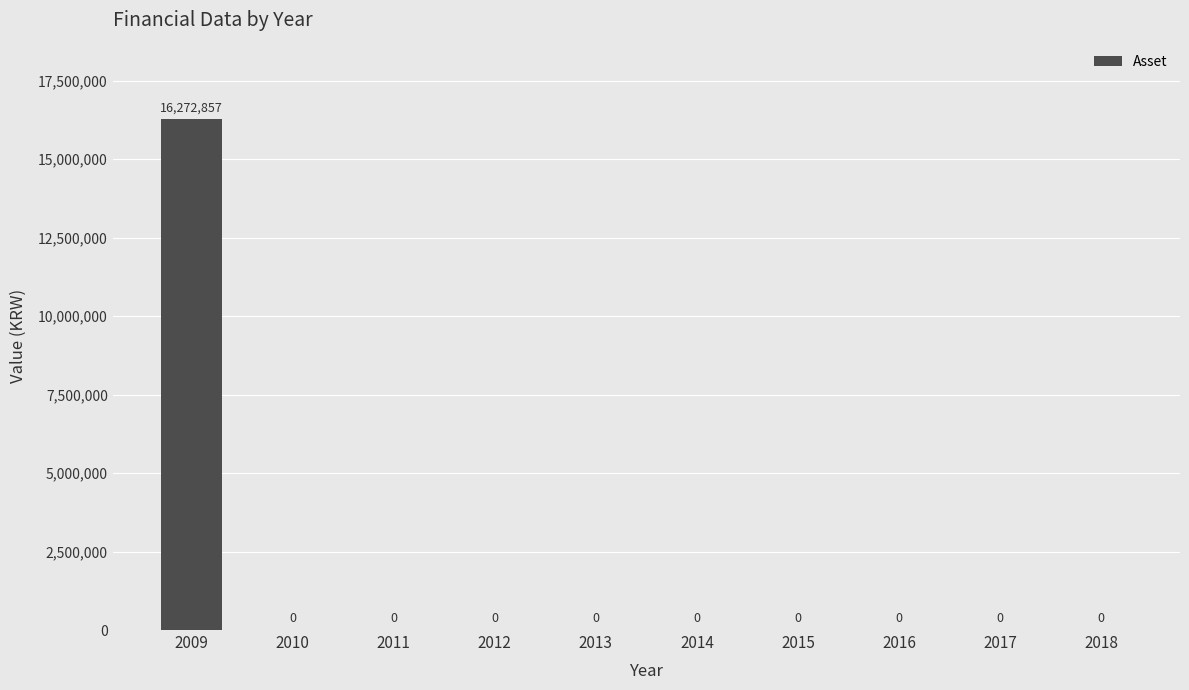

What is the sum of all values?

16272857